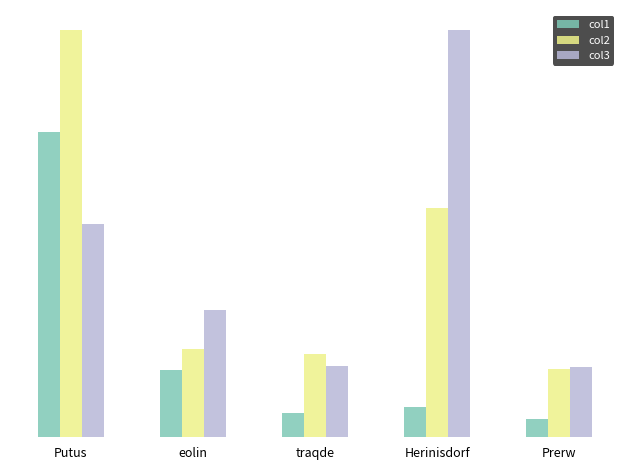

Does the chart contain any negative values?

No